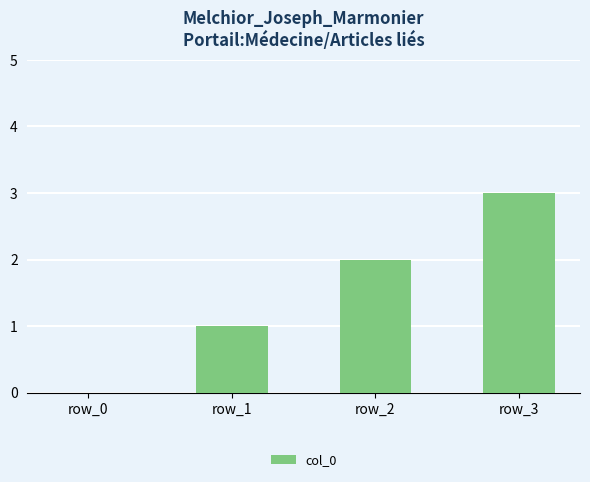

How many values are above zero?

3